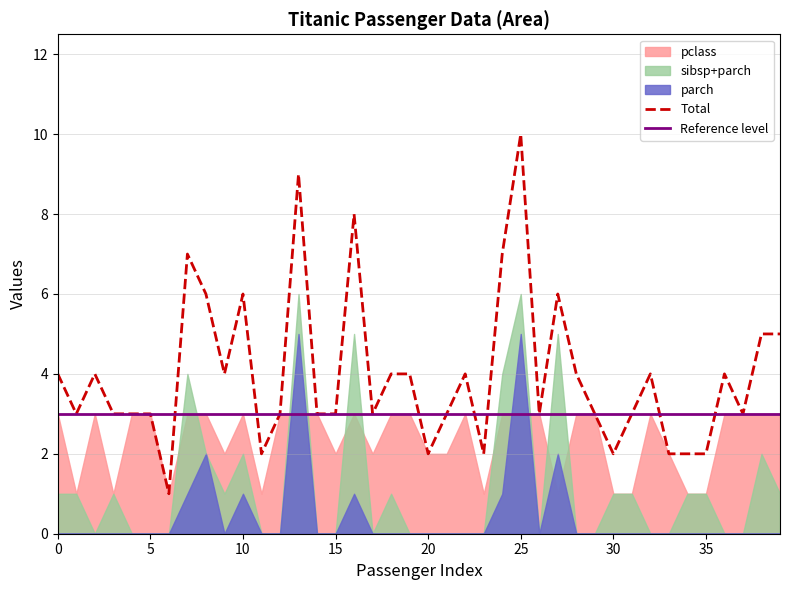

At which label does sibsp reach its minimum?

2